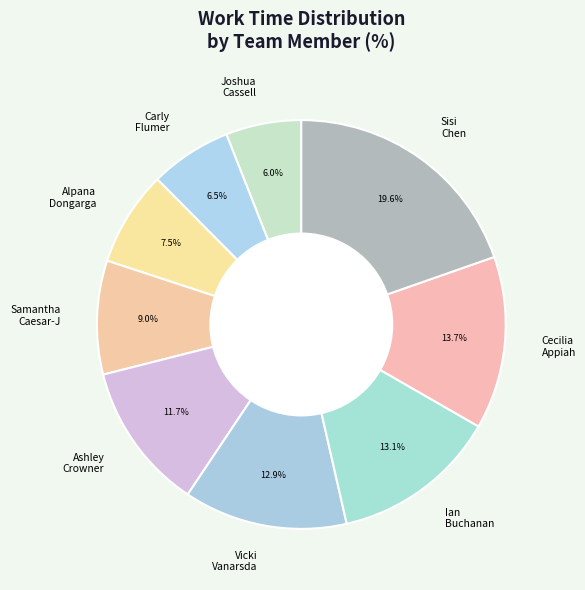

How many segments does this pie chart have?

9